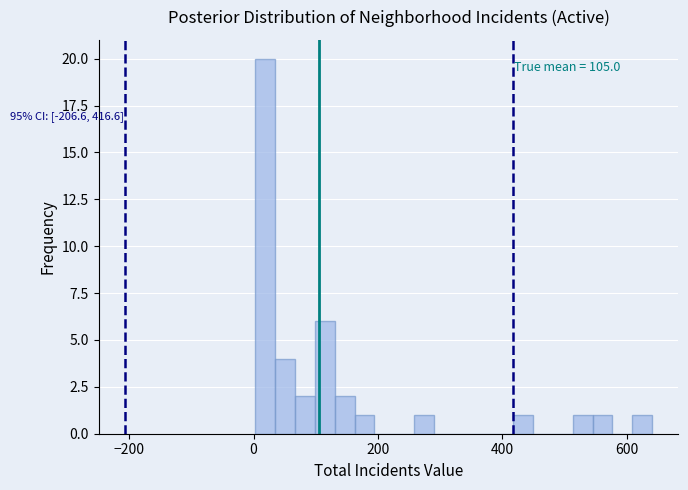

Read against the x-axis, roughly where is the centre of the tallest bar?

20